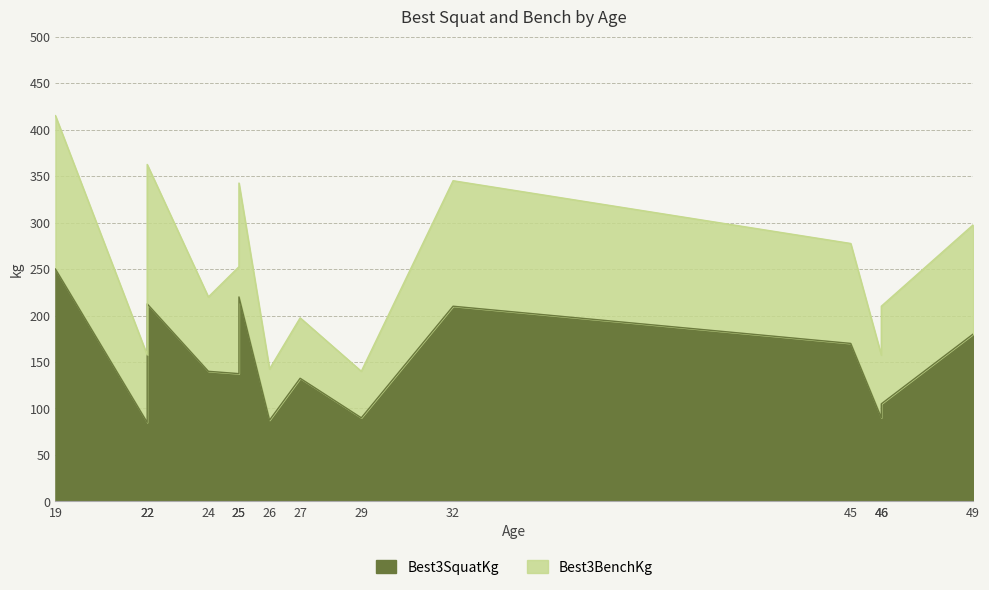

At which category does the chart reach its peak across all series?

19